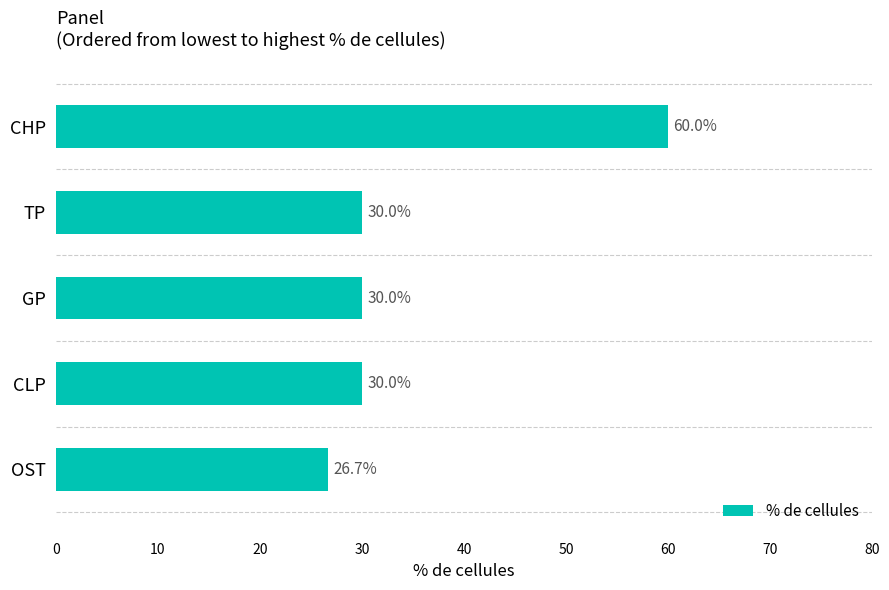

What is the difference between the maximum and minimum values?

33.3